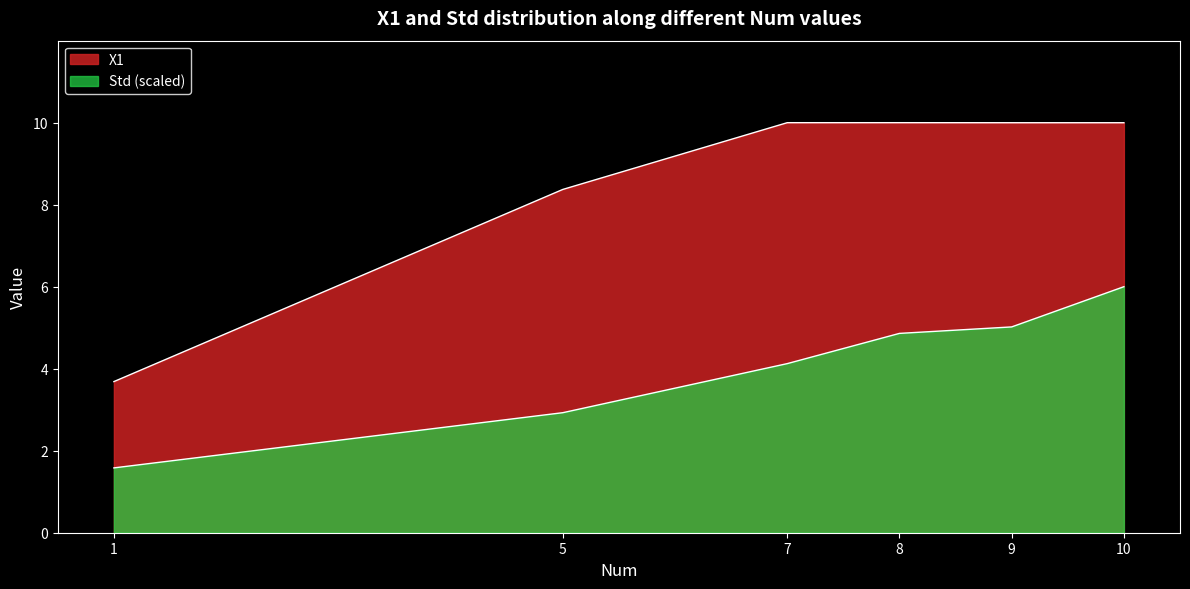

What is the greatest value displayed?

10.0